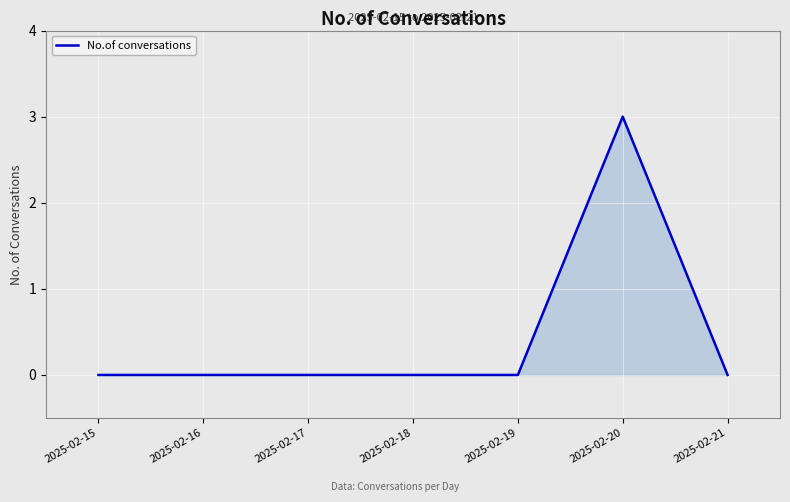

What is the greatest value displayed?

3